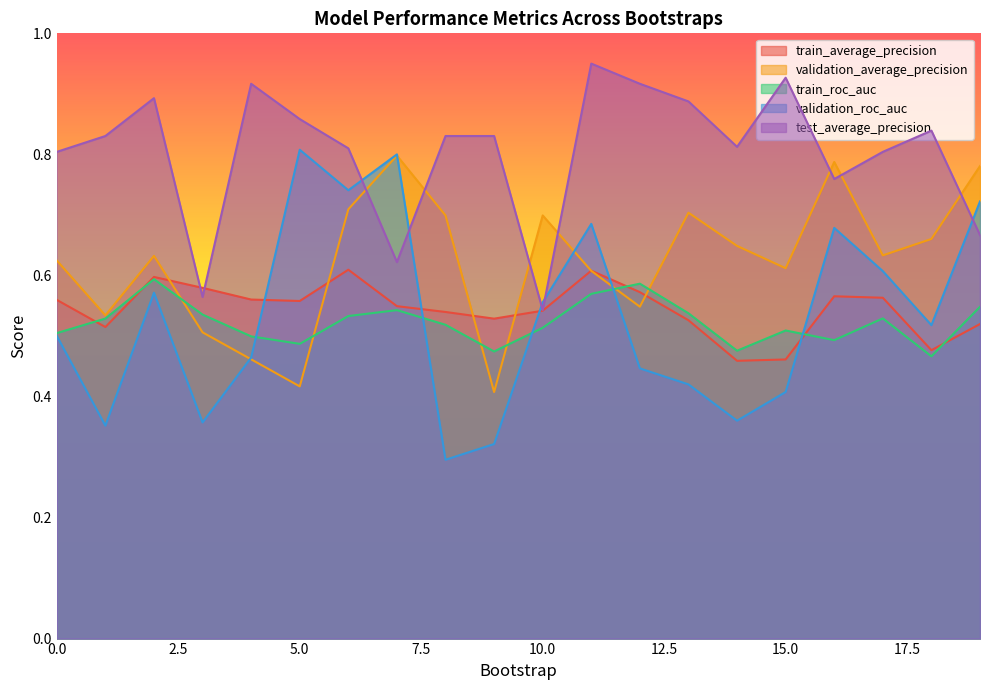

Reading right to left, what are all the values shown in this chart?

train_average_precision: 0.5	0.5	0.6	0.6	0.5	0.5	0.5	0.6	0.6	0.5	0.5	0.5	0.5	0.6	0.6	0.6	0.6	0.6	0.5	0.6
validation_average_precision: 0.8	0.7	0.6	0.8	0.6	0.6	0.7	0.5	0.6	0.7	0.4	0.7	0.8	0.7	0.4	0.5	0.5	0.6	0.5	0.6
train_roc_auc: 0.5	0.5	0.5	0.5	0.5	0.5	0.5	0.6	0.6	0.5	0.5	0.5	0.5	0.5	0.5	0.5	0.5	0.6	0.5	0.5
validation_roc_auc: 0.7	0.5	0.6	0.7	0.4	0.4	0.4	0.4	0.7	0.6	0.3	0.3	0.8	0.7	0.8	0.5	0.4	0.6	0.4	0.5
test_average_precision: 0.7	0.8	0.8	0.8	0.9	0.8	0.9	0.9	0.9	0.5	0.8	0.8	0.6	0.8	0.9	0.9	0.6	0.9	0.8	0.8